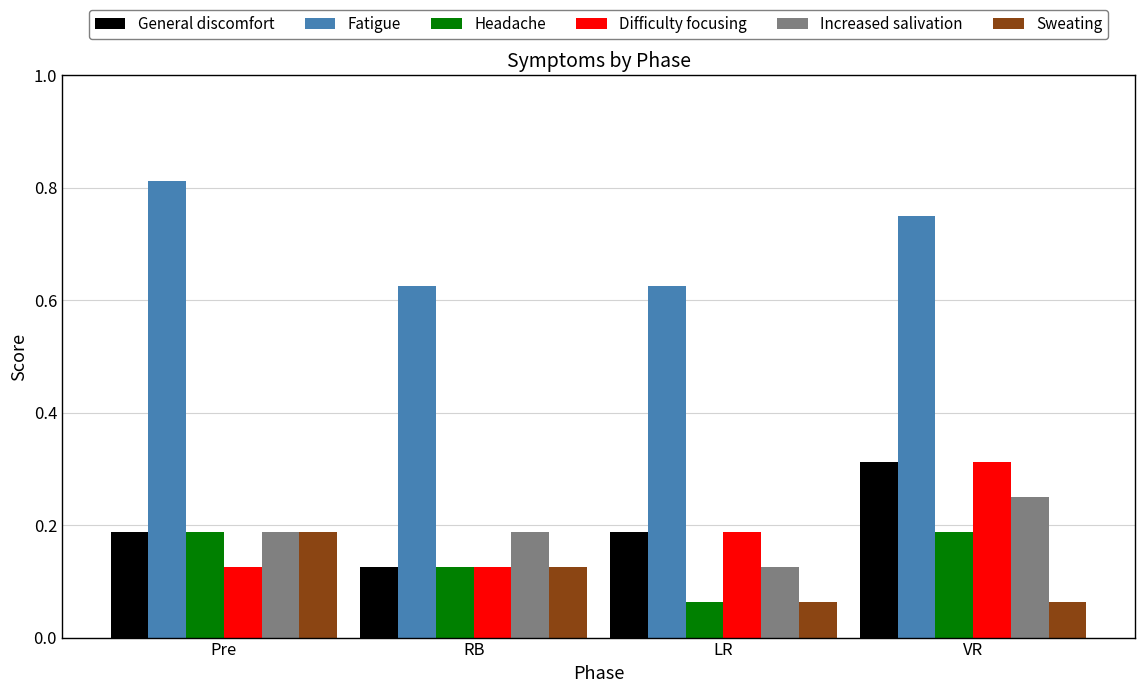

What are all the series names shown in the legend?

General discomfort, Fatigue, Headache, Difficulty focusing, Increased salivation, Sweating